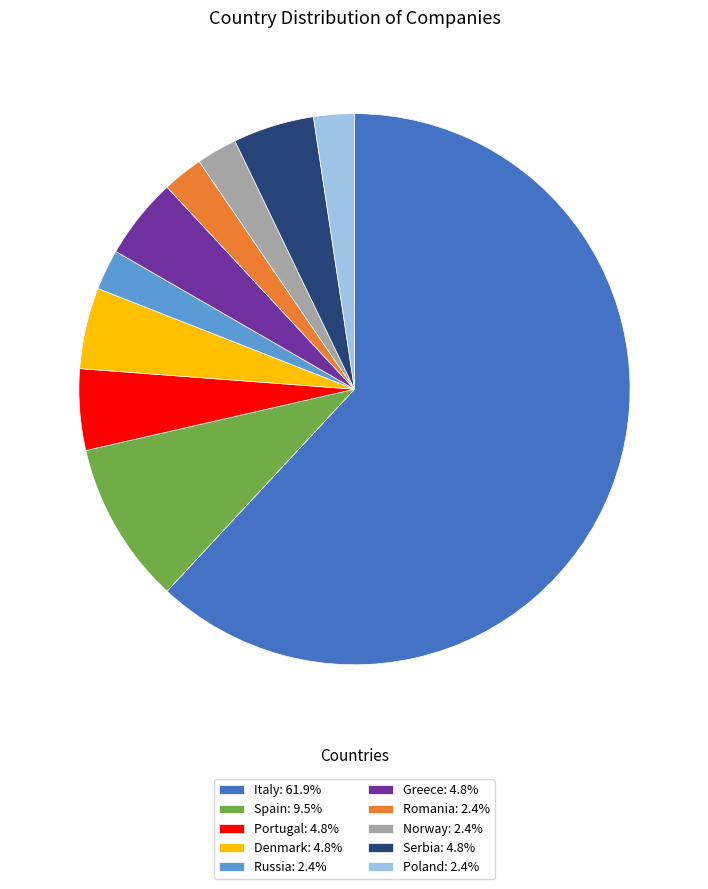

What is the ratio of the value at Serbia: 4.8% to the value at Greece: 4.8%?

1.0